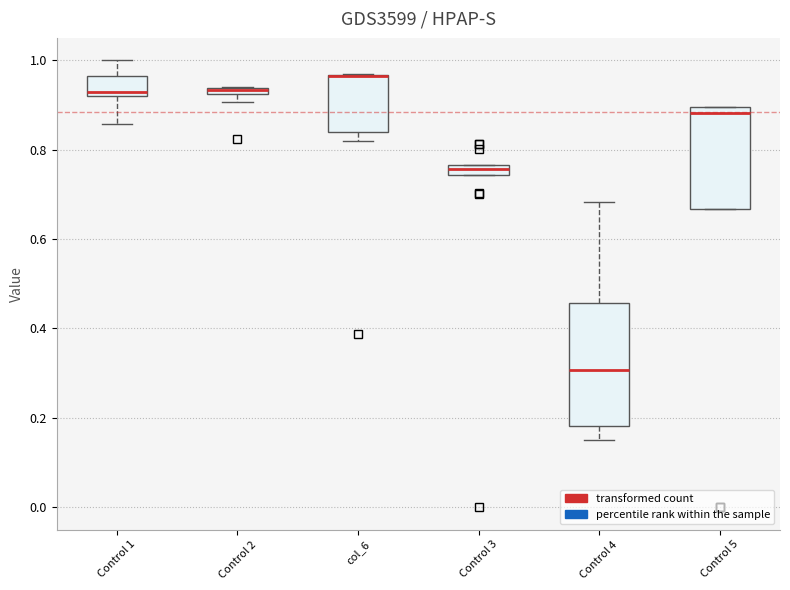

Where is the lower edge of the box for col_6 on the y-axis? The values are not printed on the chart, so give them approximately, as read against the axis.

0.84